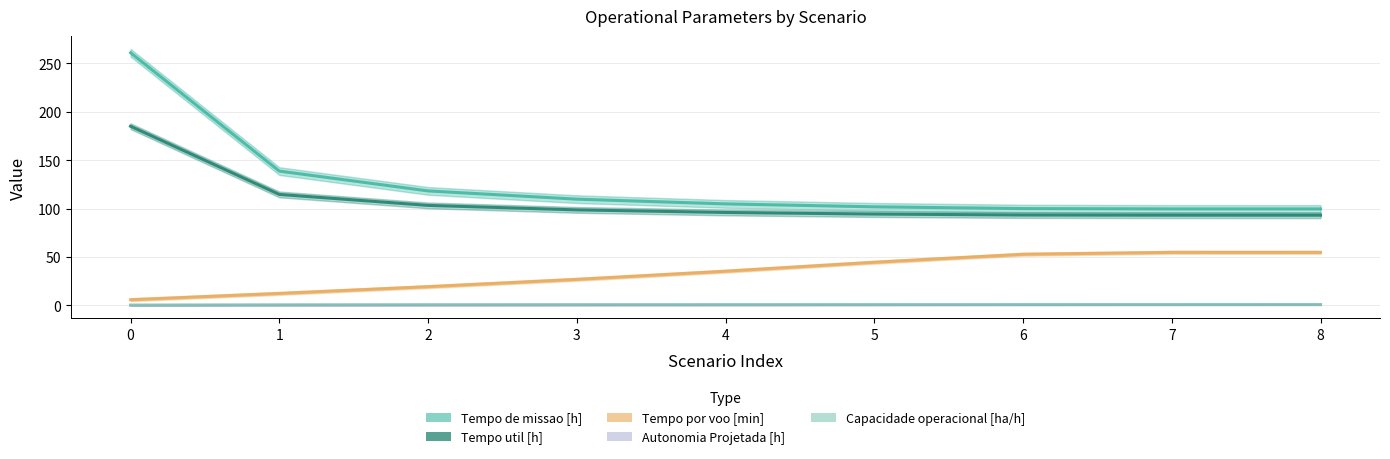

What is the highest value of the Autonomia Projetada [h] series?

0.8